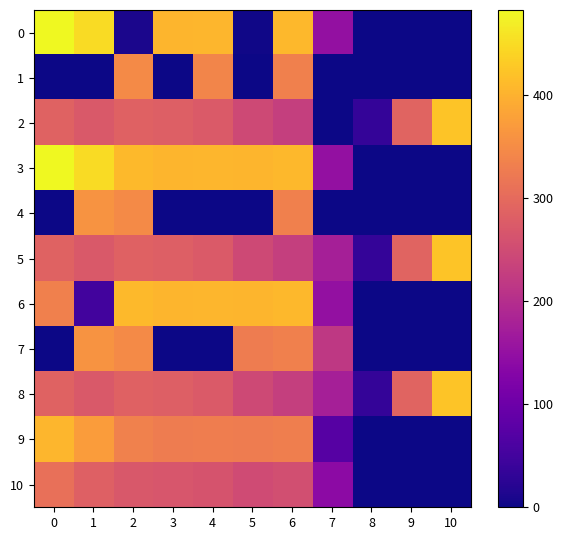

How many distinct data groups are displayed?

11